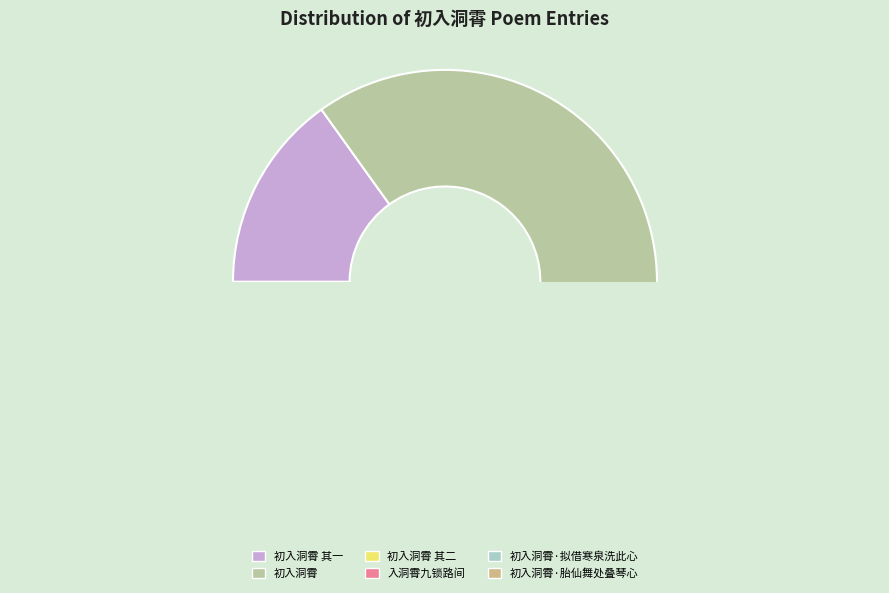

Which slice is the smallest?

初入洞霄·拟借寒泉洗此心